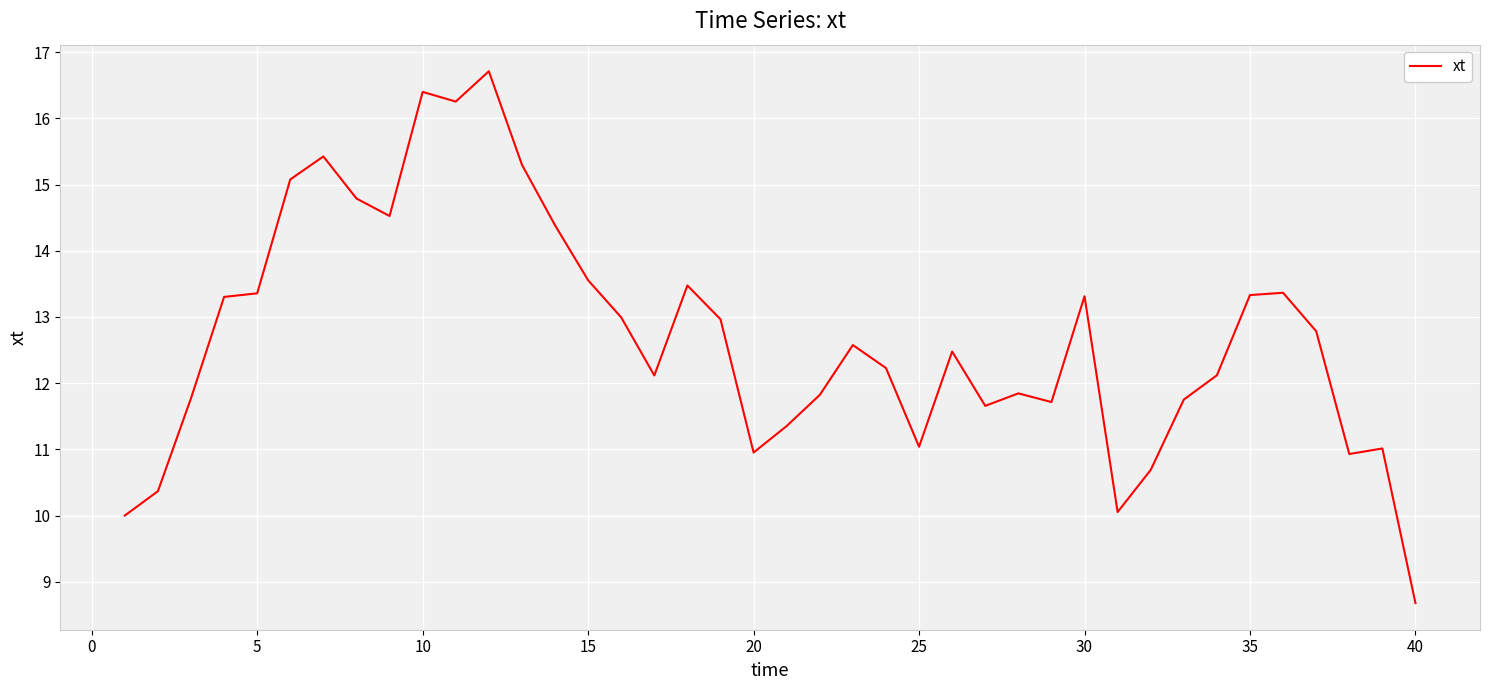

What is the average value?

12.7